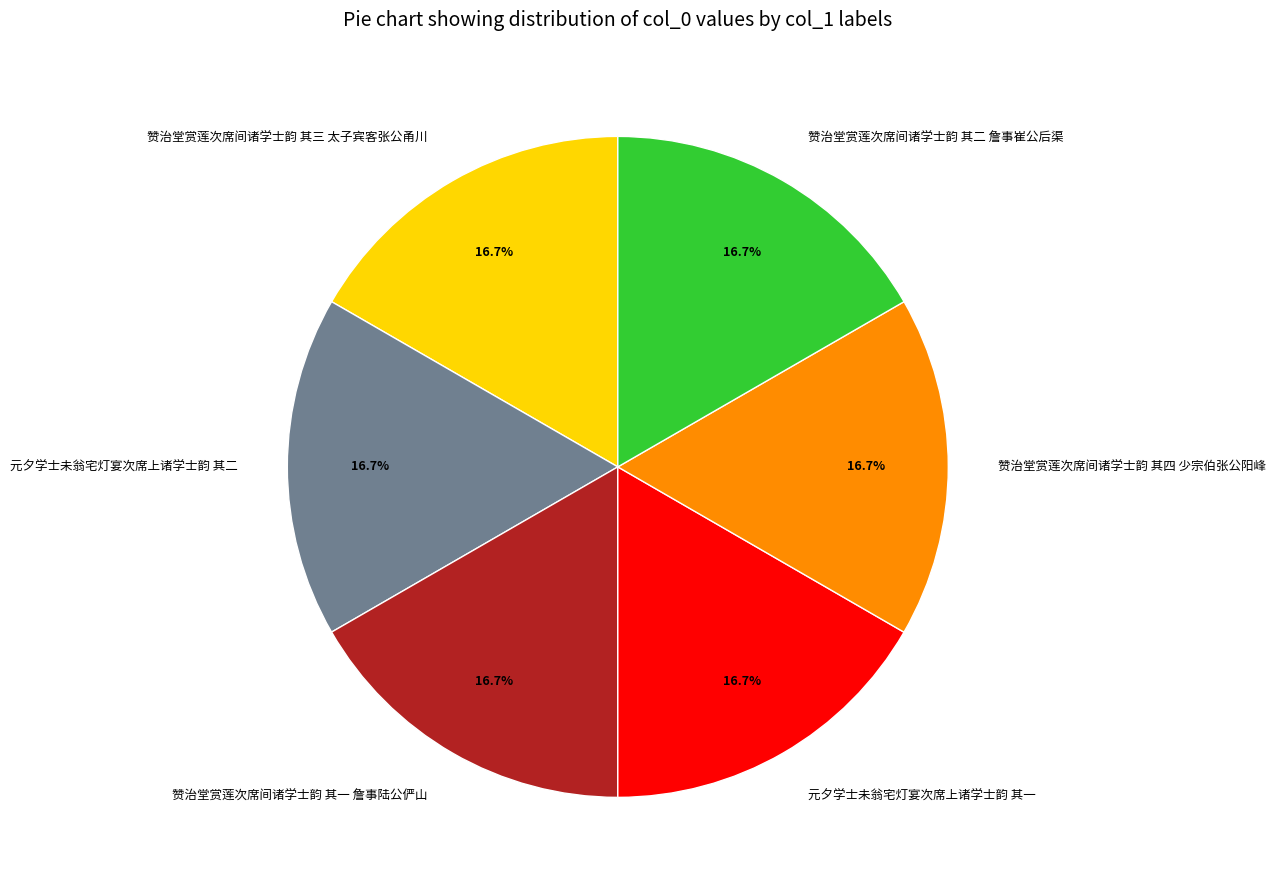

True or false: 赞治堂赏莲次席间诸学士韵 其一 詹事陆公俨山 accounts for 17% of the total.

True